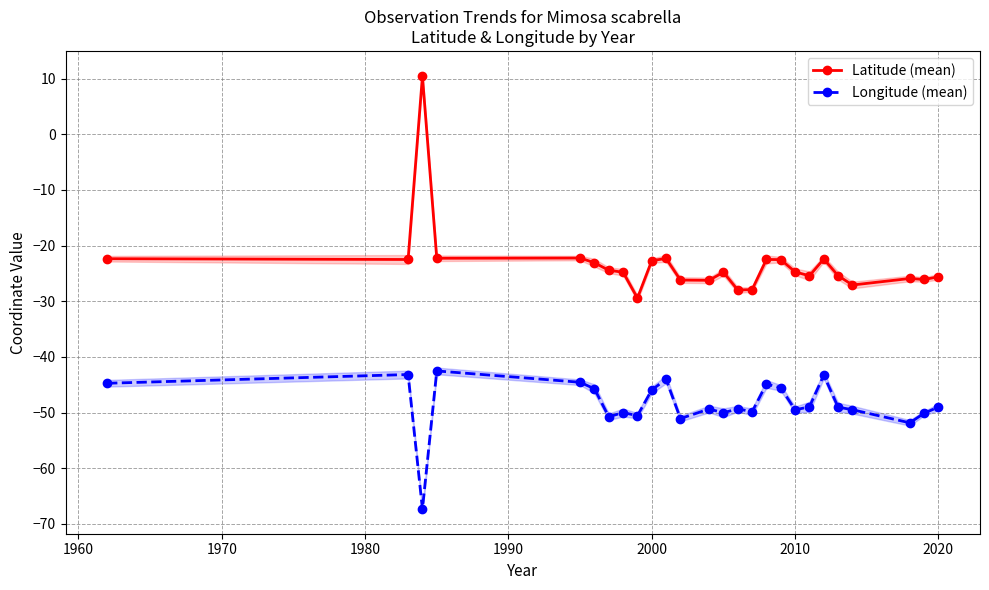

What is the difference between the second highest and second lowest values in the Longitude (mean) series?

8.7